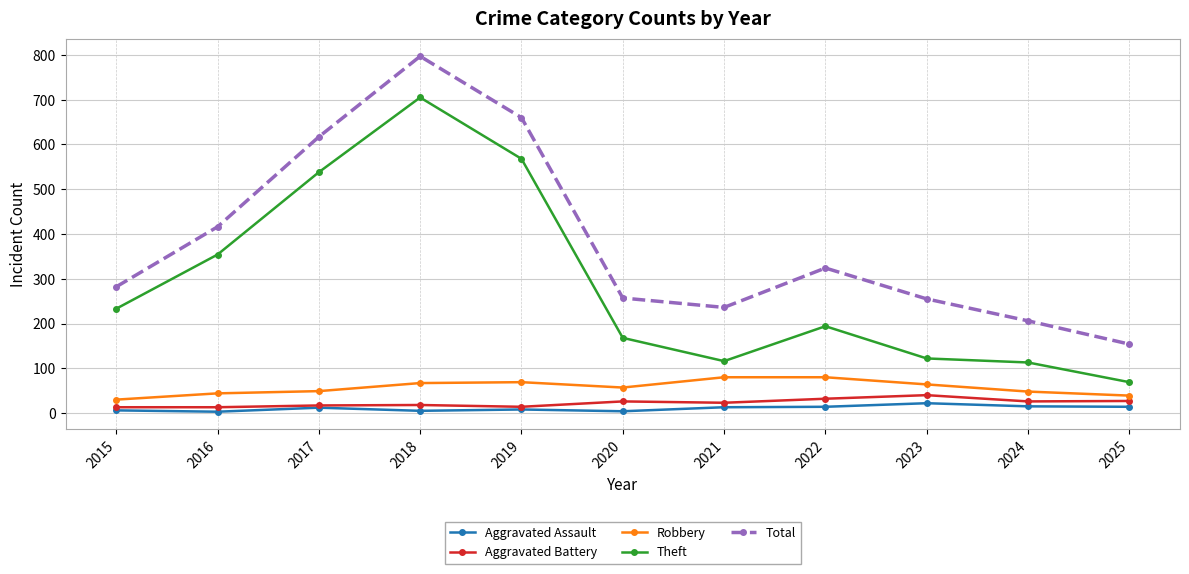

True or false: Total has a value of 206 at 2024.

True